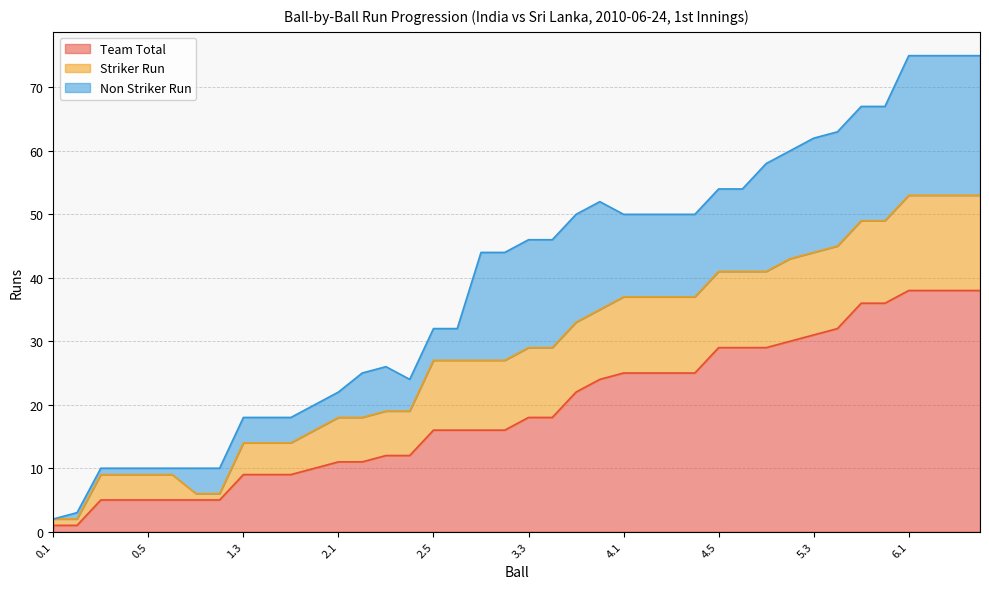

What is the greatest value displayed?

38